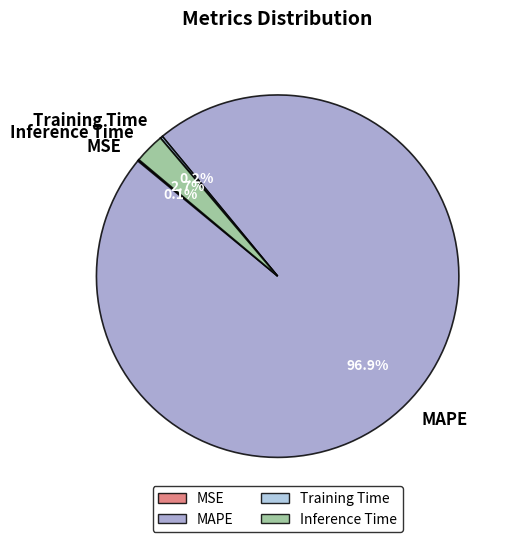

Does any single category account for the majority?

Yes